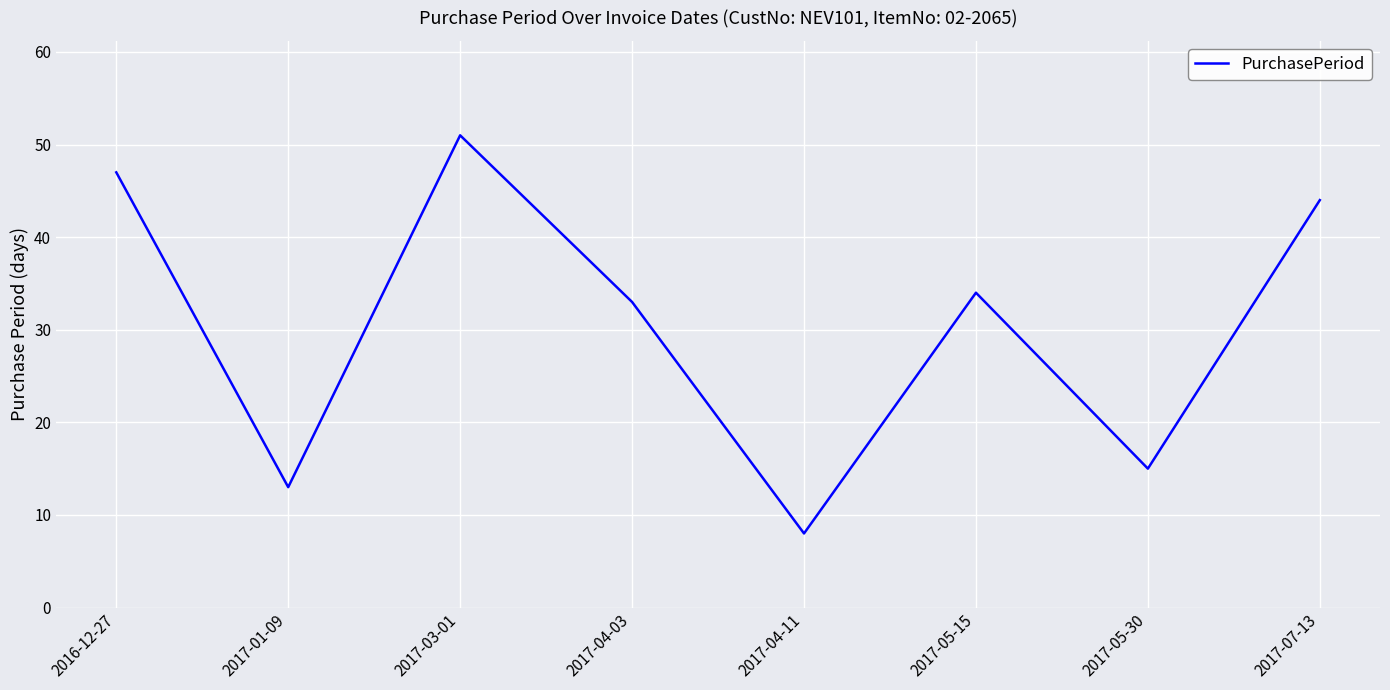

List the labels in order of value, largest first.

2017-03-01, 2016-12-27, 2017-07-13, 2017-05-15, 2017-04-03, 2017-05-30, 2017-01-09, 2017-04-11